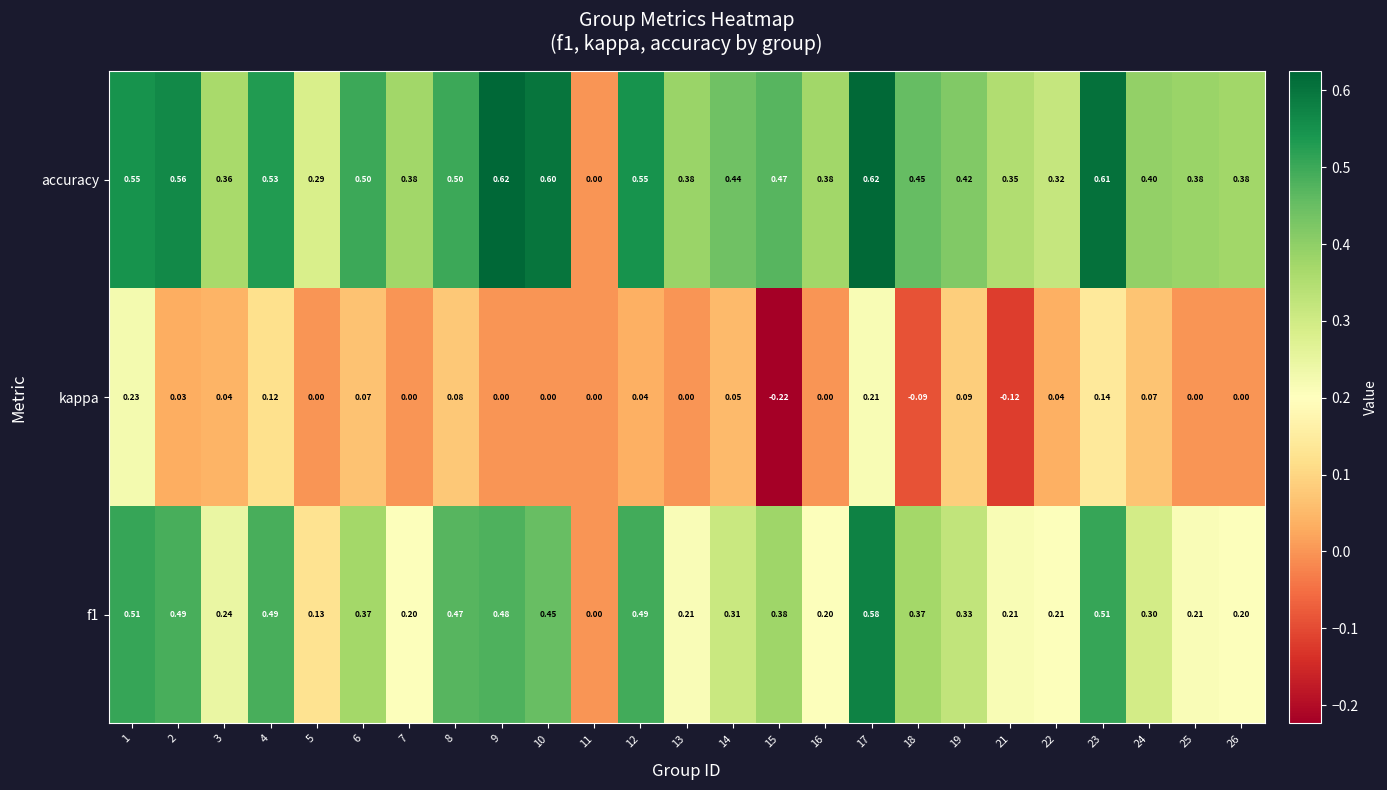

Is the value of kappa at 5 greater than the value of accuracy at 18?

No